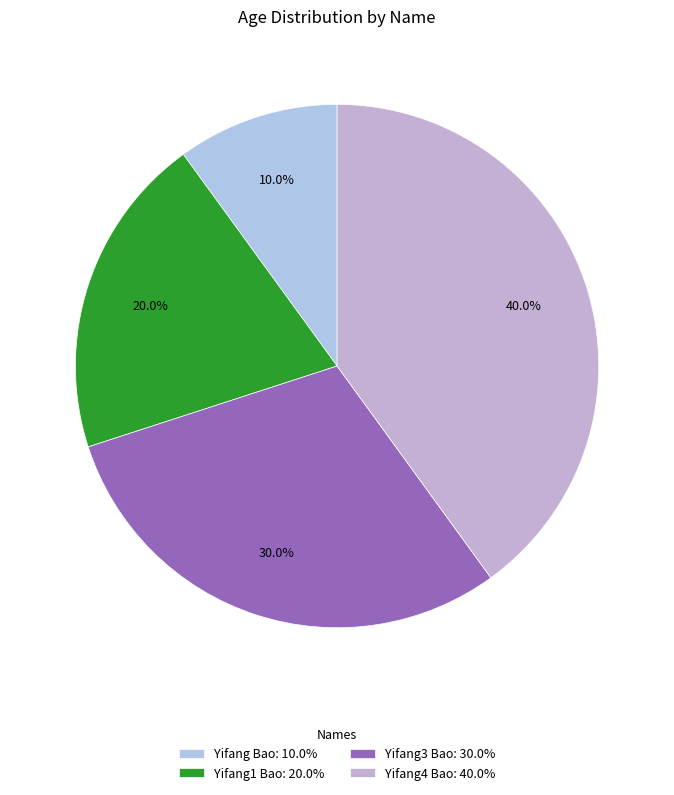

Rank the categories by value from lowest to highest.

Yifang Bao, Yifang1 Bao, Yifang3 Bao, Yifang4 Bao